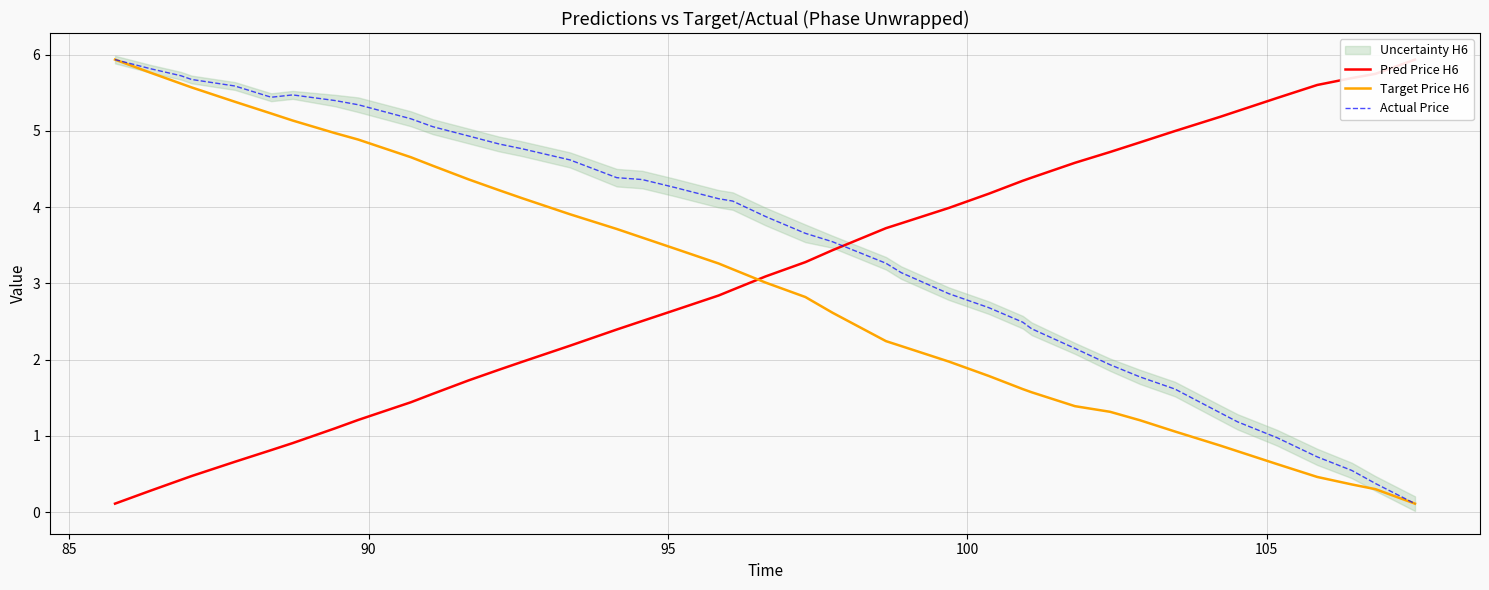

True or false: Target Price H6 and Actual Price intersect in this chart.

False